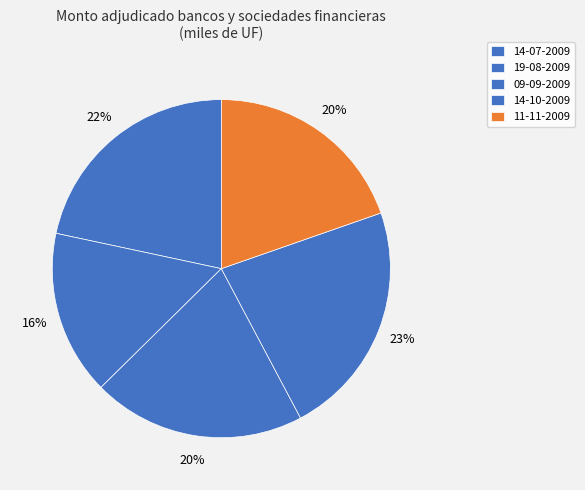

Count the number of slices in the pie.

5